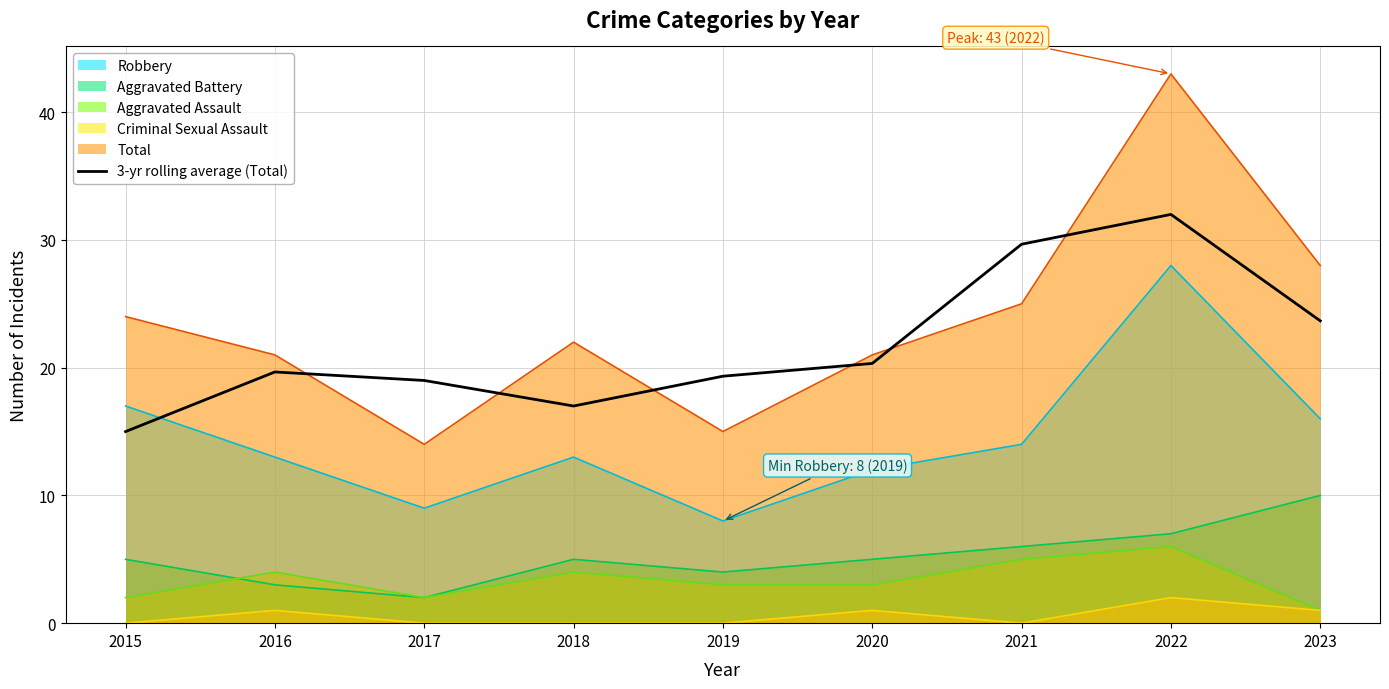

What is the difference between the maximum and minimum values?

17.0